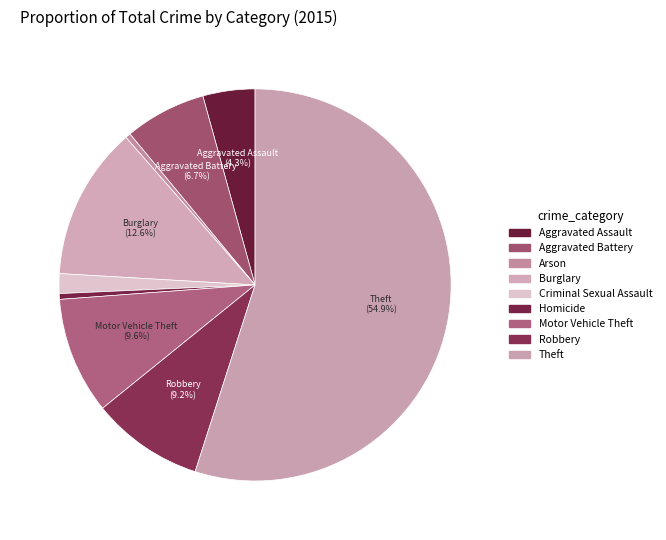

Approximately how many times larger is the value at Aggravated Assault compared to Theft?

0.1